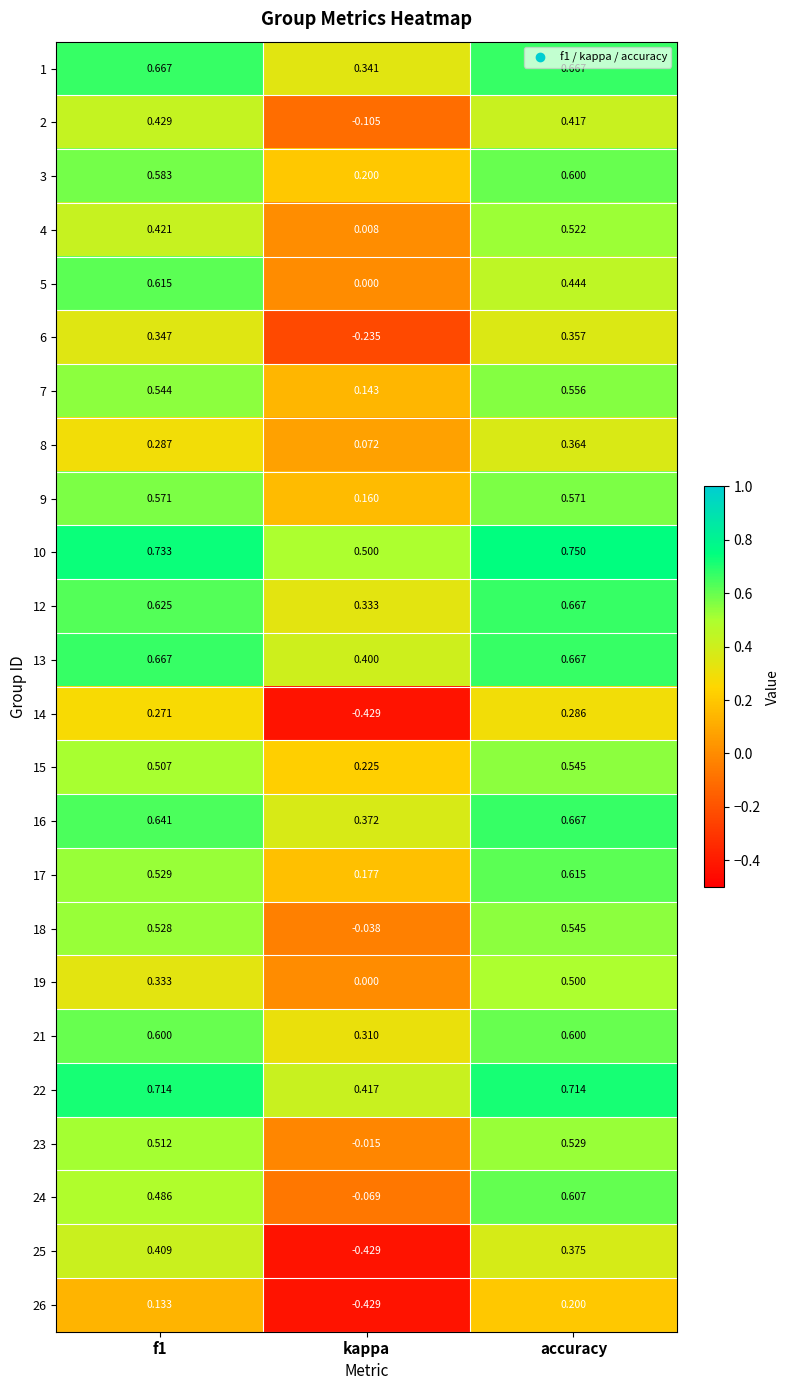

At which category is the sum across all series the highest?

accuracy